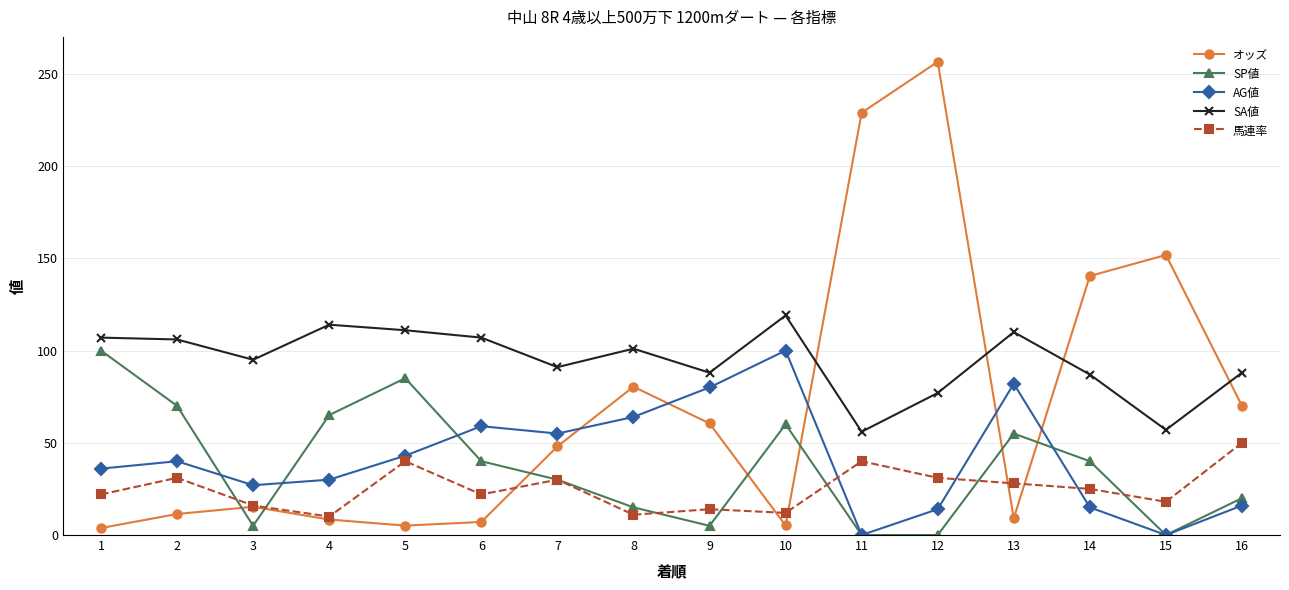

The value of SP値 at 4 is 37.1. True or false?

False